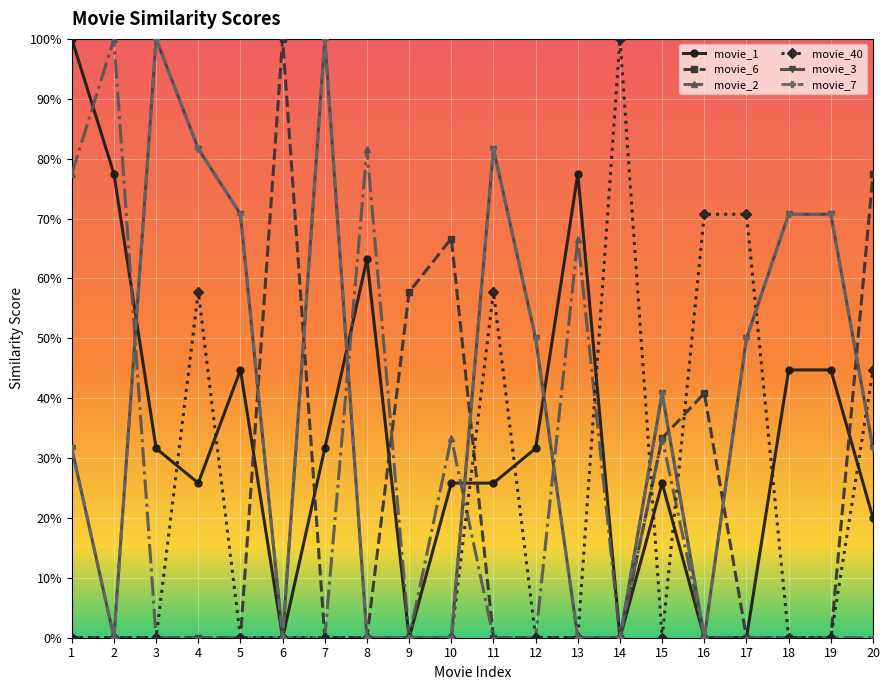

Is this an area chart (filled region under the line)?

No